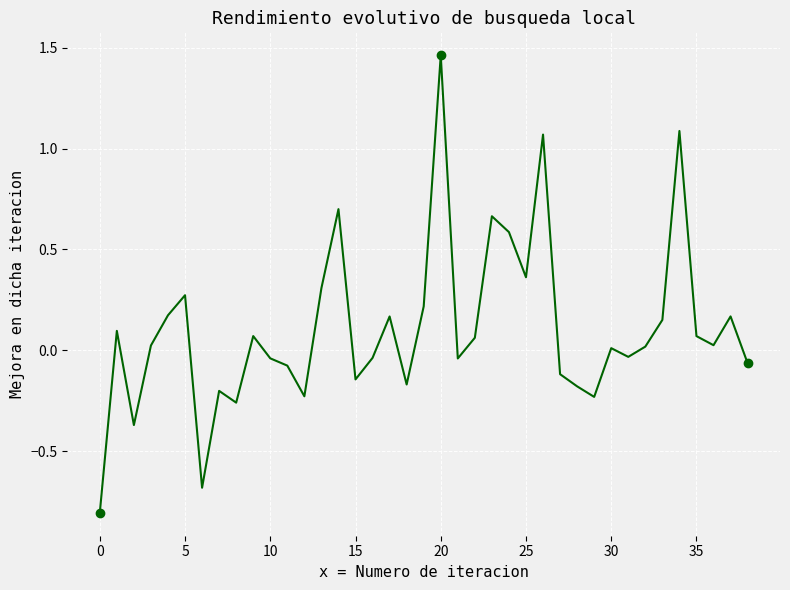

True or false: the data shows 0.1 at 15.

False